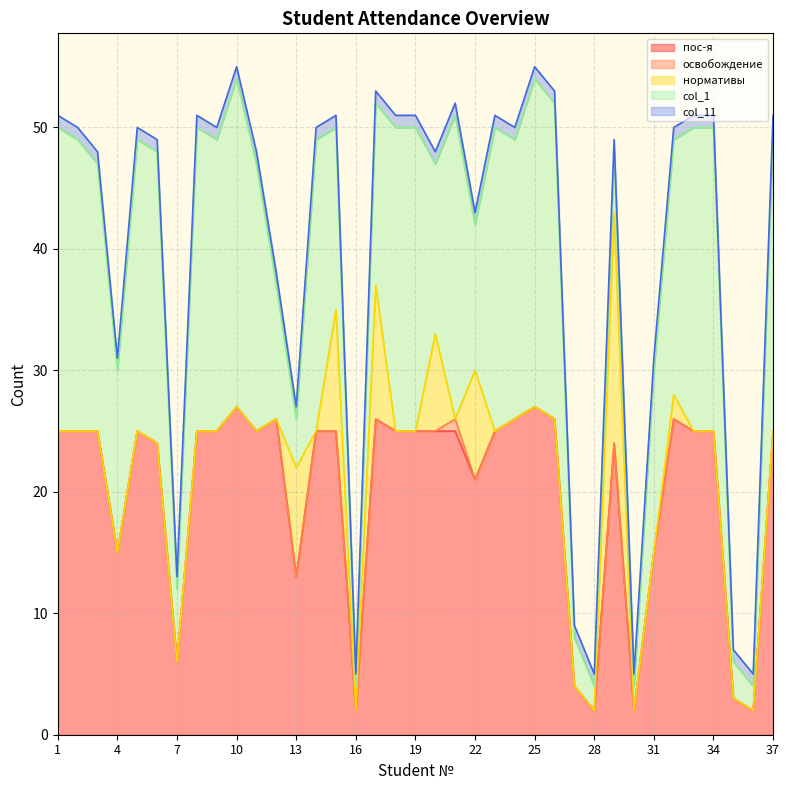

Between 17 and 5, which is larger?

17